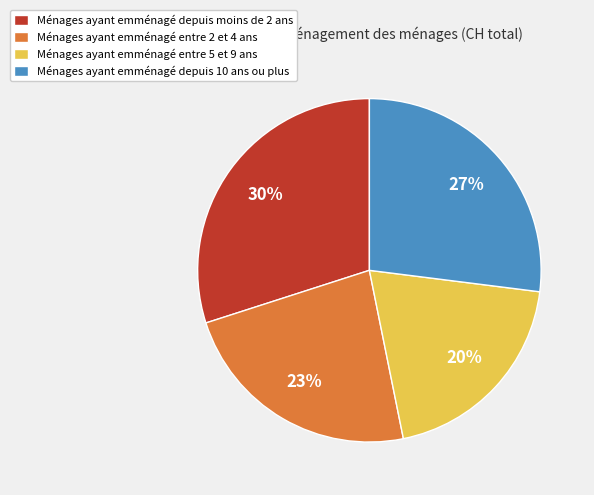

True or false: Ménages ayant emménagé depuis 10 ans ou plus accounts for 39% of the total.

False